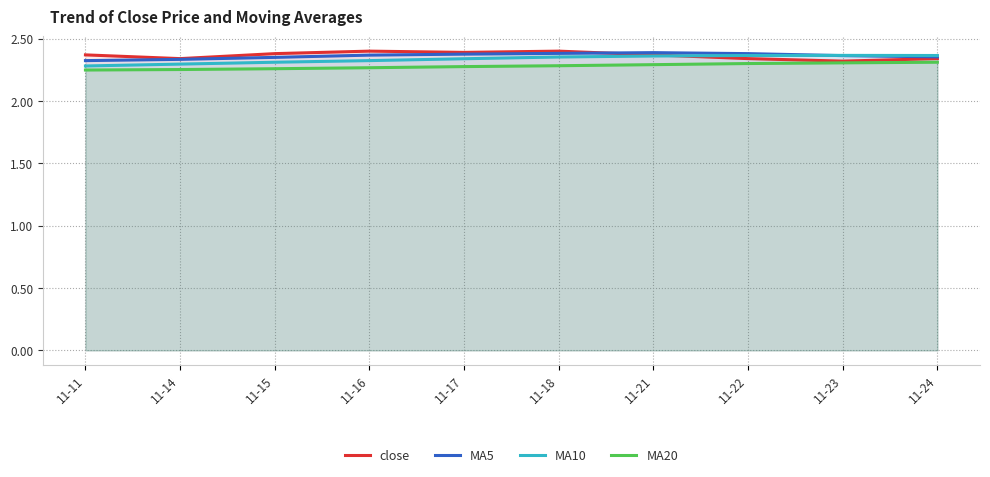

True or false: close and MA20 intersect in this chart.

False